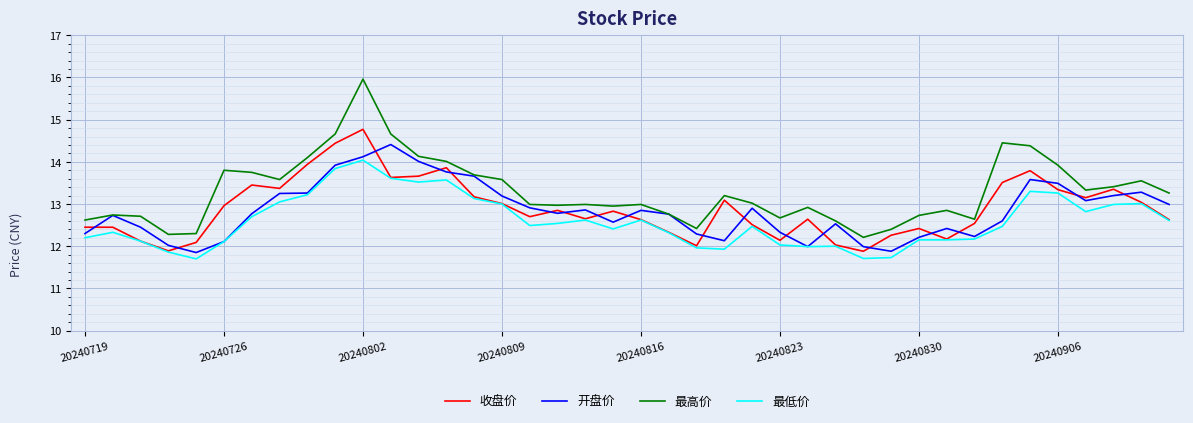

Which series has the largest range (max minus min)?

最高价